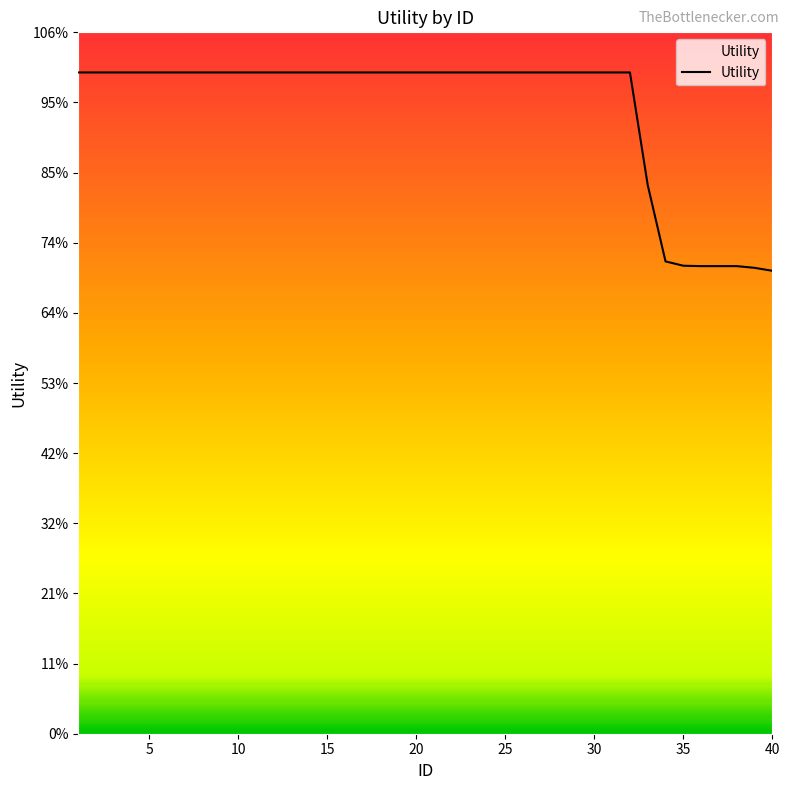

Does the chart display data point markers on the line(s)?

No